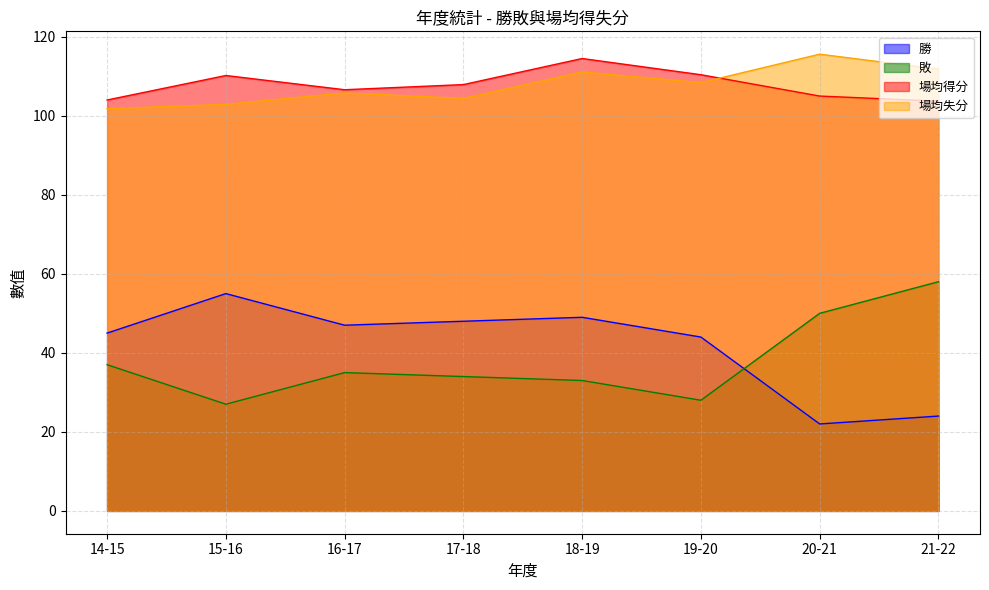

What is the maximum value for 敗?

58.0